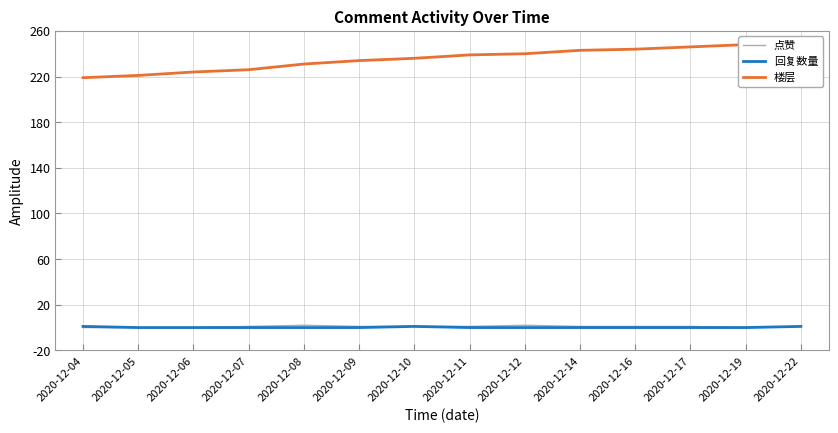

At which category is the sum across all series the highest?

2020-12-22